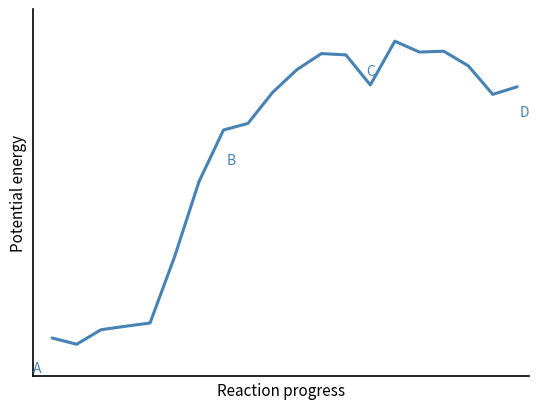

Rank the categories by value from highest to lowest.

14, 16, 15, 11, 12, 17, 10, 13, 19, 9, 18, 8, 7, 6, 5, 4, 3, 2, 0, 1